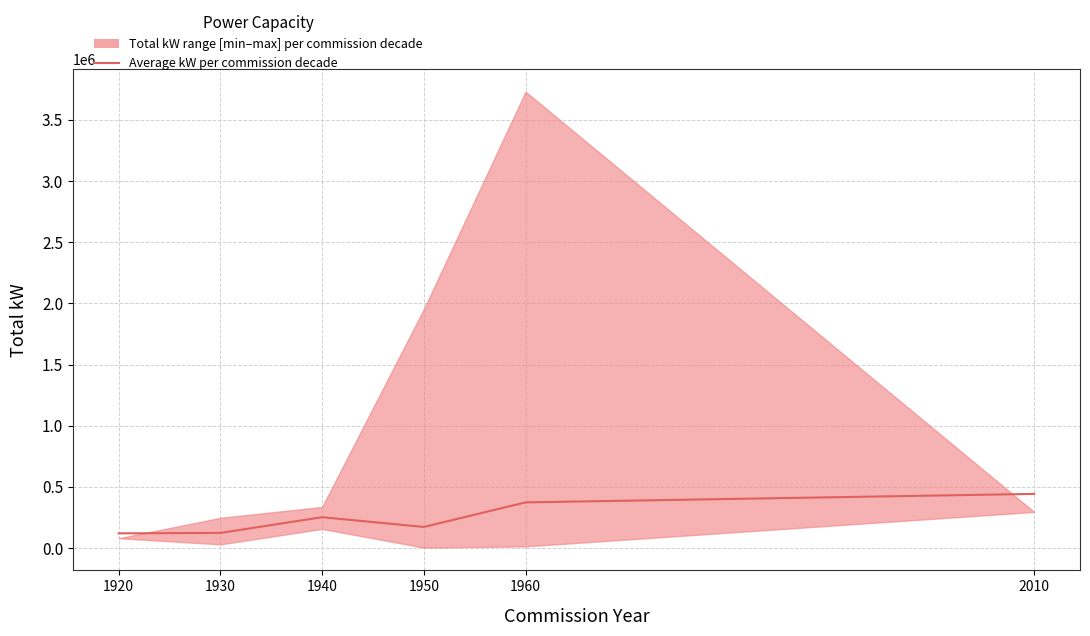

True or false: the data shows 44211.2 at 1920.

False